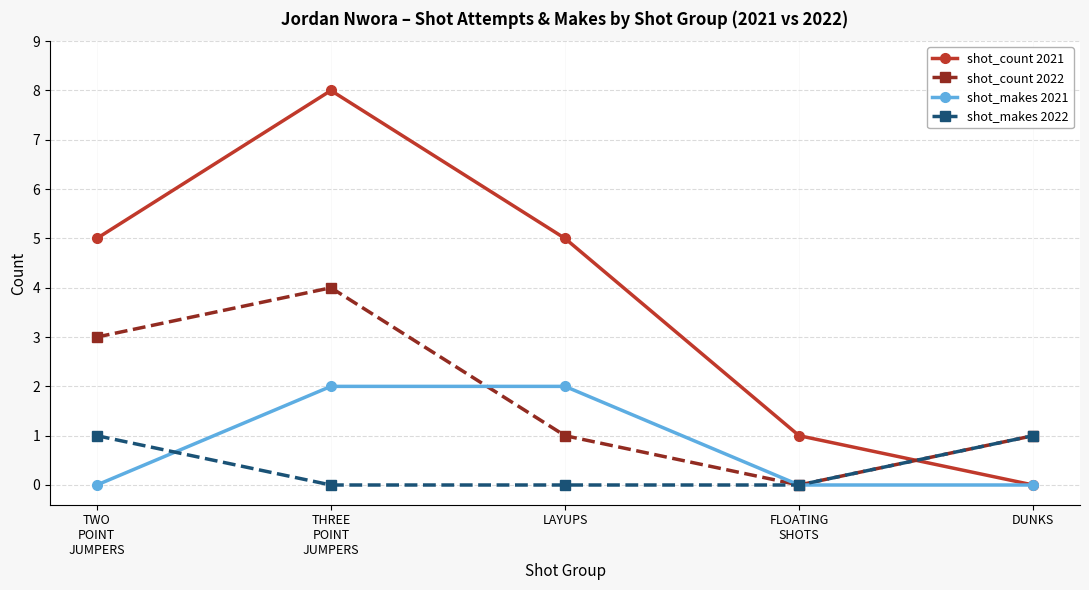

At which category does the chart reach its peak across all series?

THREE
POINT
JUMPERS